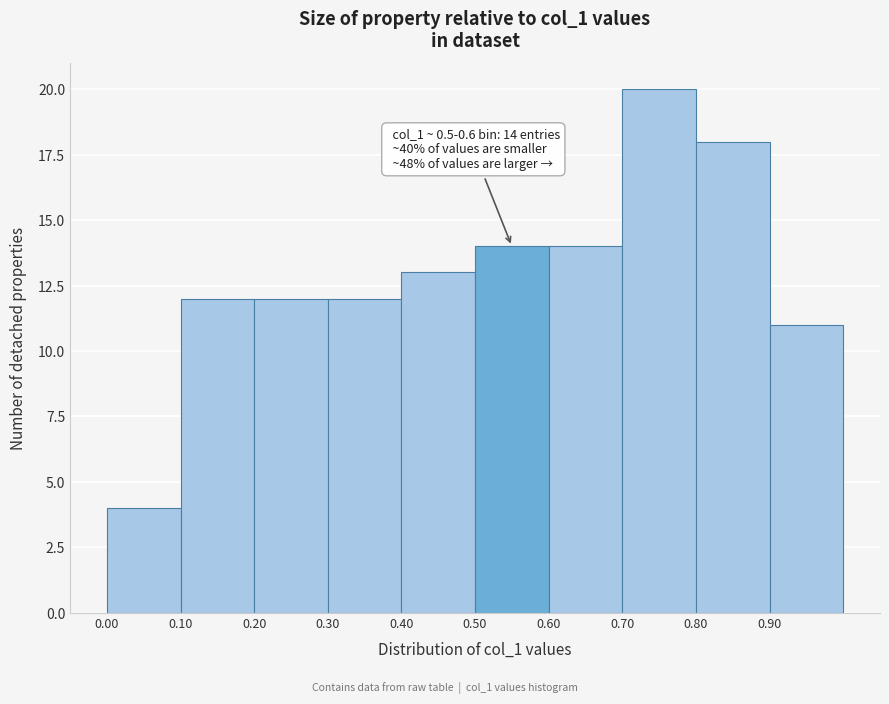

Which range on the x-axis has the tallest bar?

0.7 to 0.8